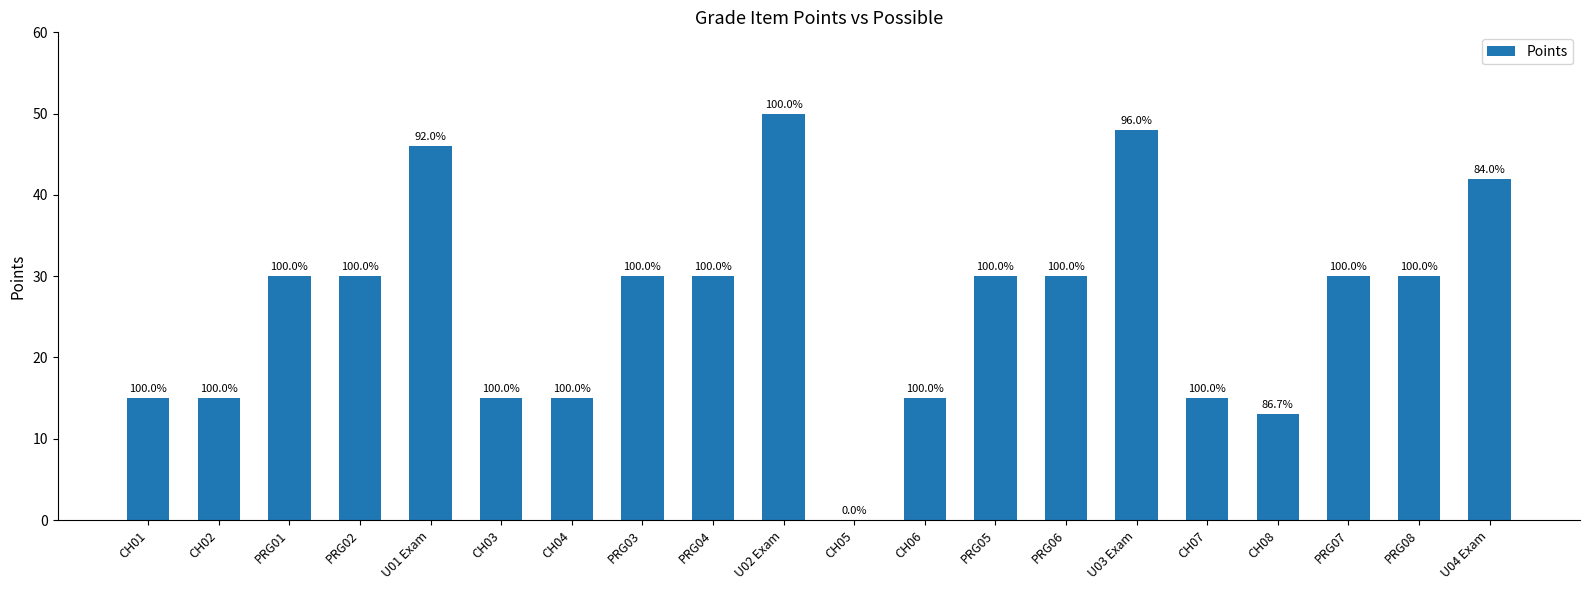

What is the ratio of the value at PRG08 to the value at PRG04?

1.0